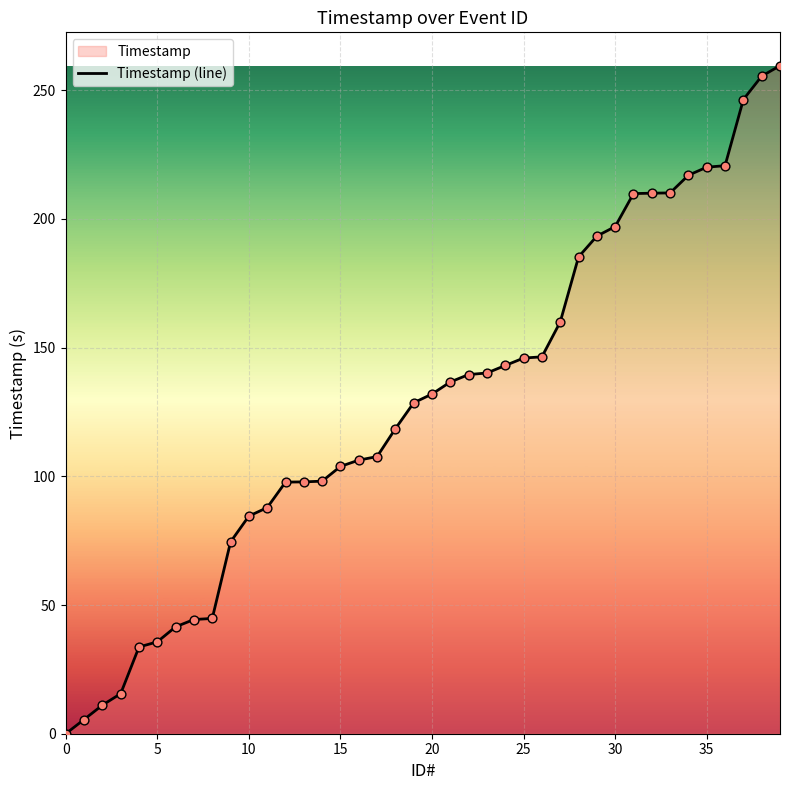

Between 31 and 24, which is larger?

31